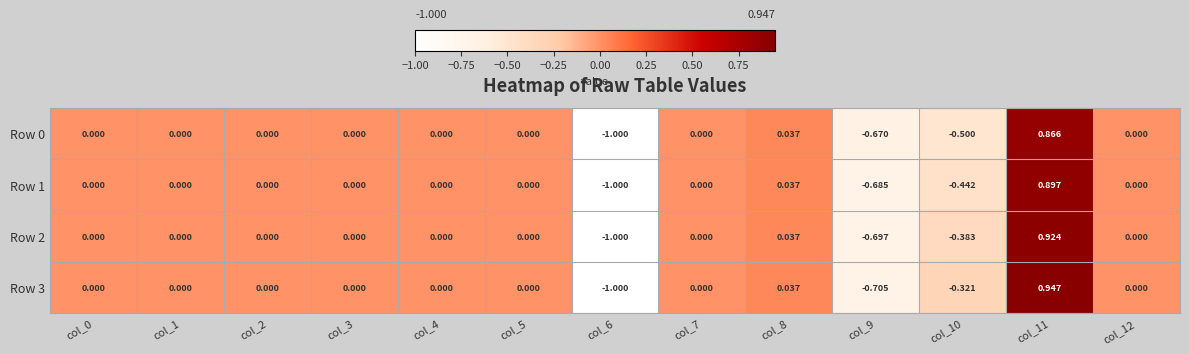

At which category is the sum across all series the highest?

col_11